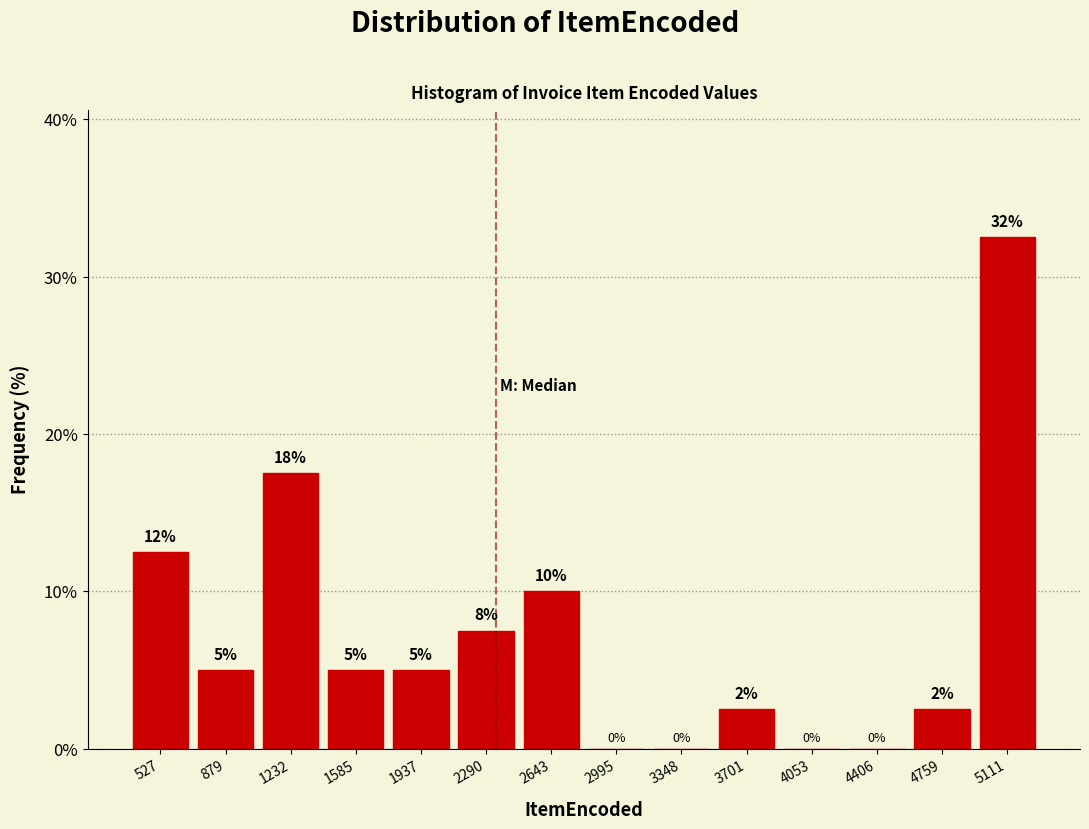

Over which range of the x-axis is the bar tallest?

4950 to 5300